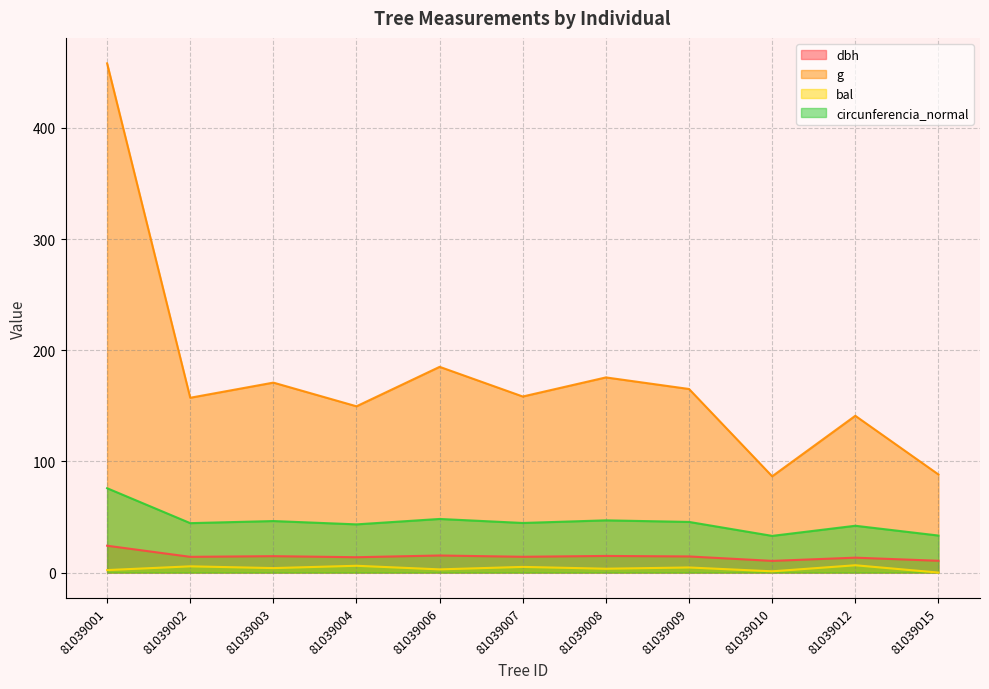

What is the total value across all series at 81039010?

131.2